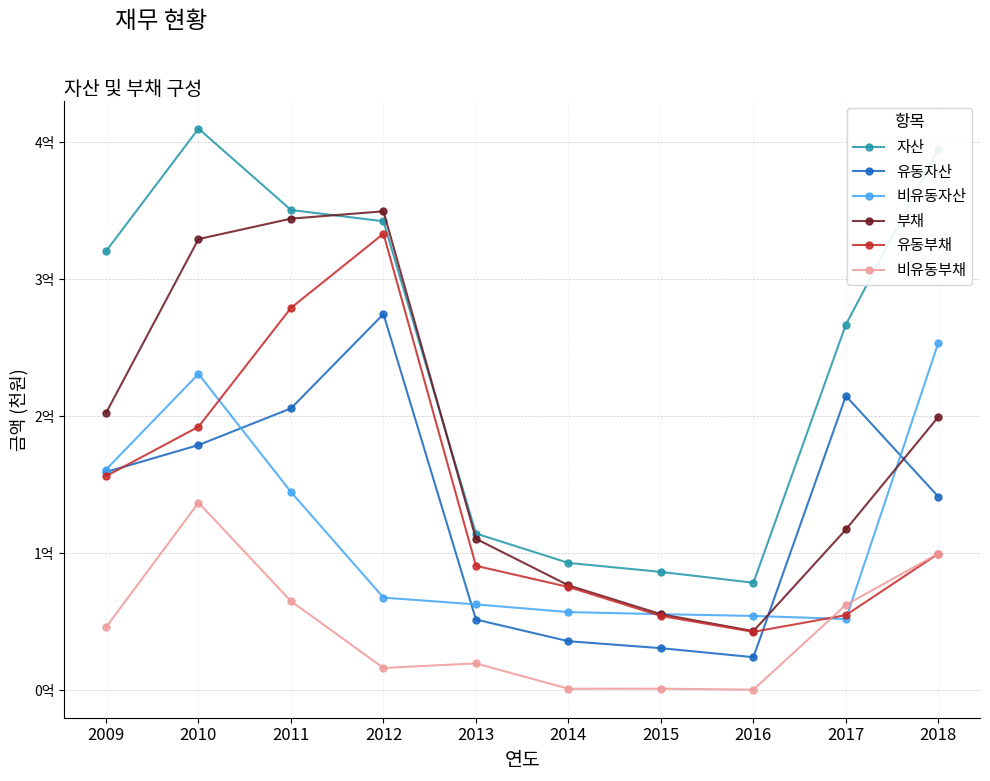

Is this an area chart (filled region under the line)?

No